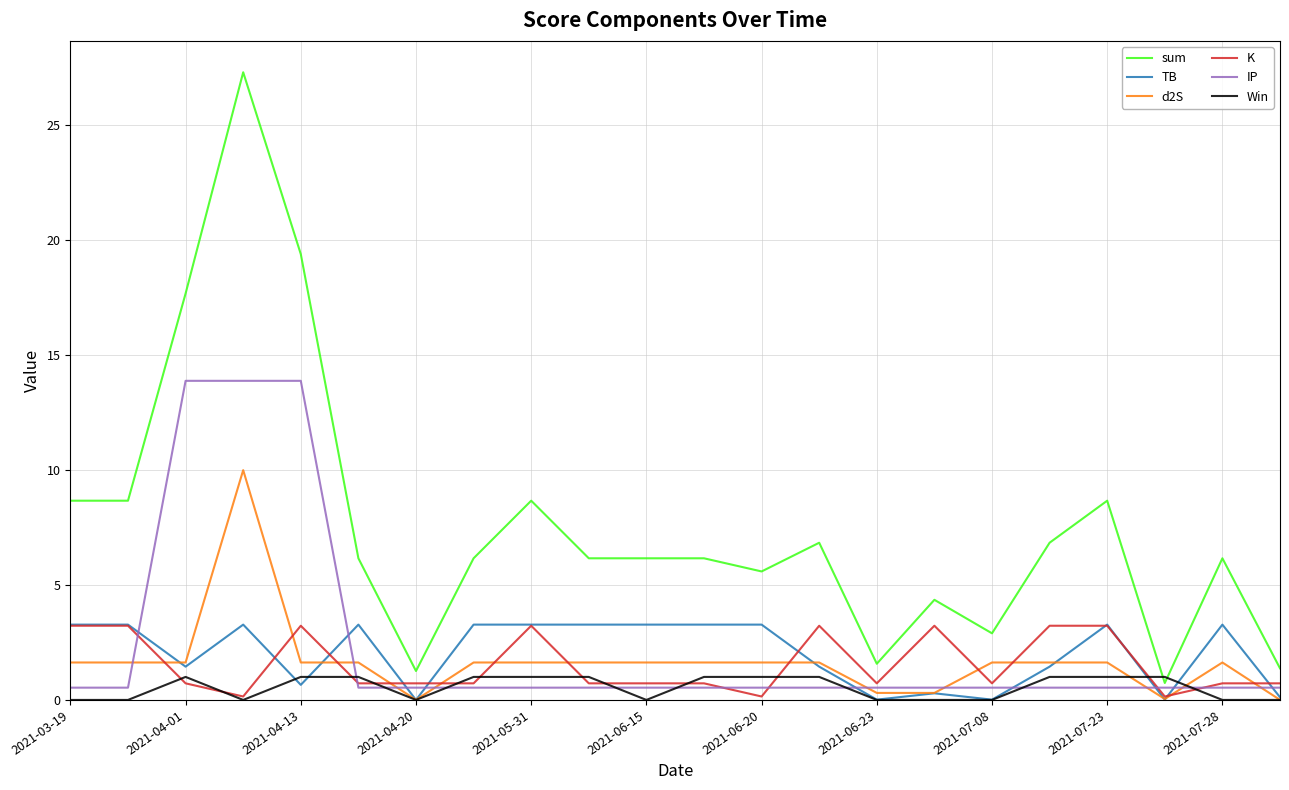

What is the maximum value for TB?

3.3